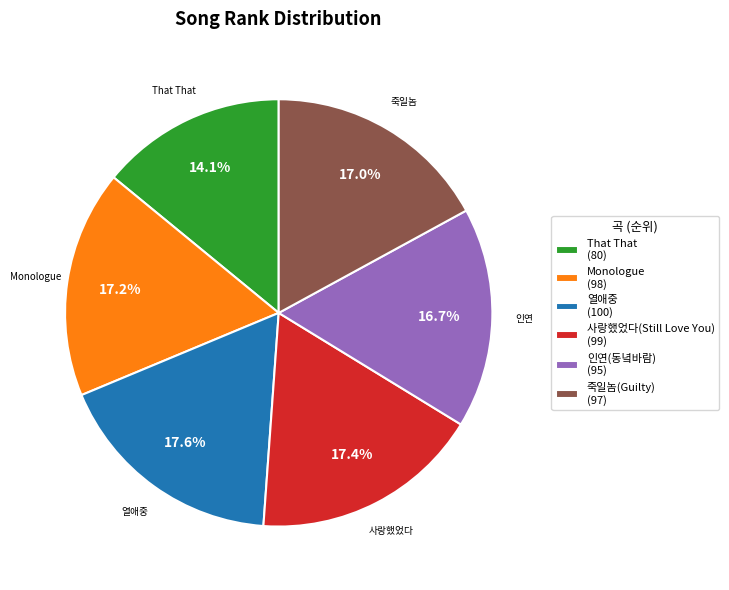

Between That That and 사랑했었다(Still Love You), which is larger?

사랑했었다(Still Love You)